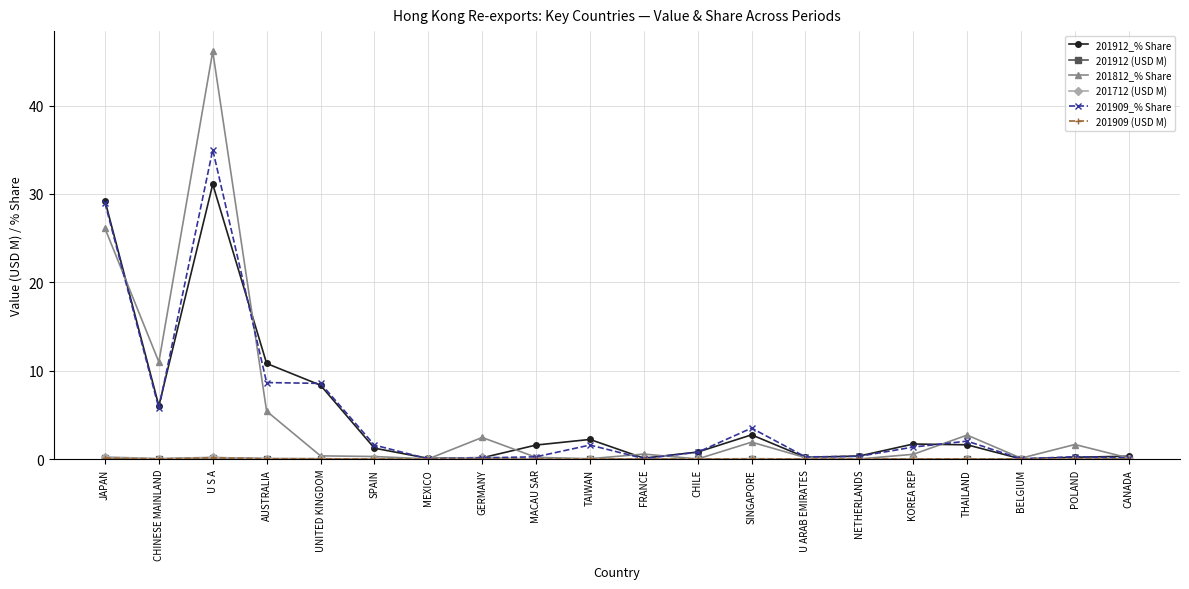

What is the label of the 10th point from the left?

TAIWAN